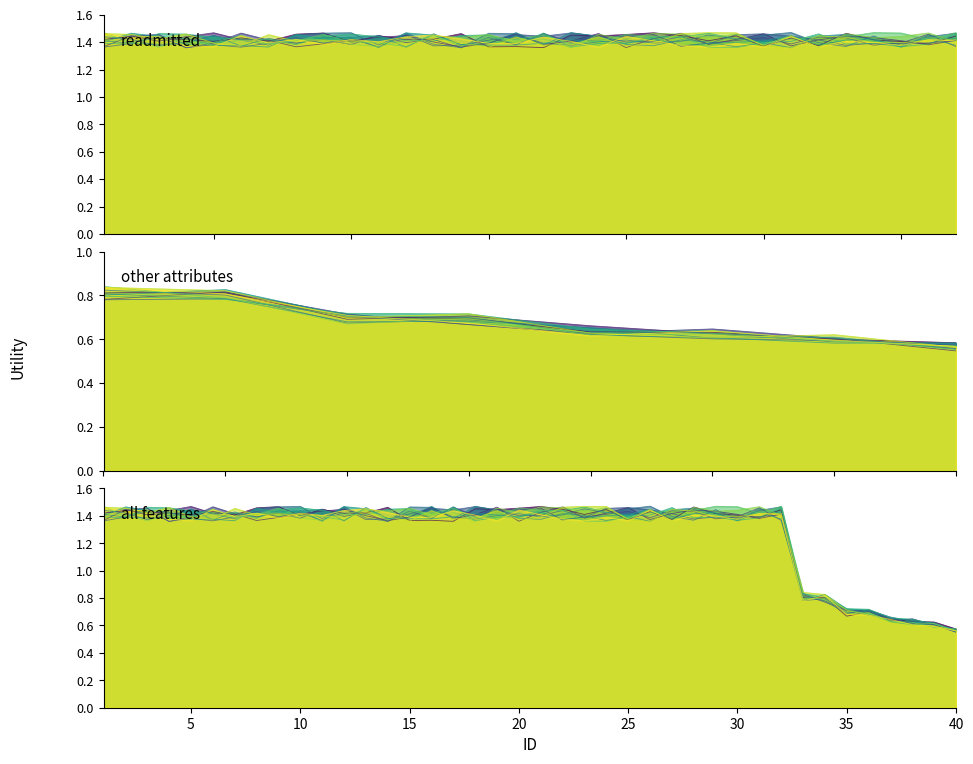

At which category is the sum across all series the highest?

1